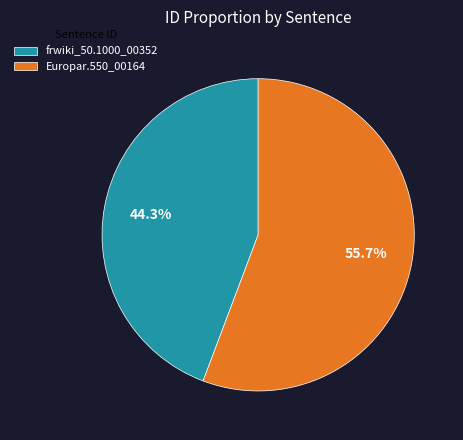

Which slice is the smallest?

frwiki_50.1000_00352